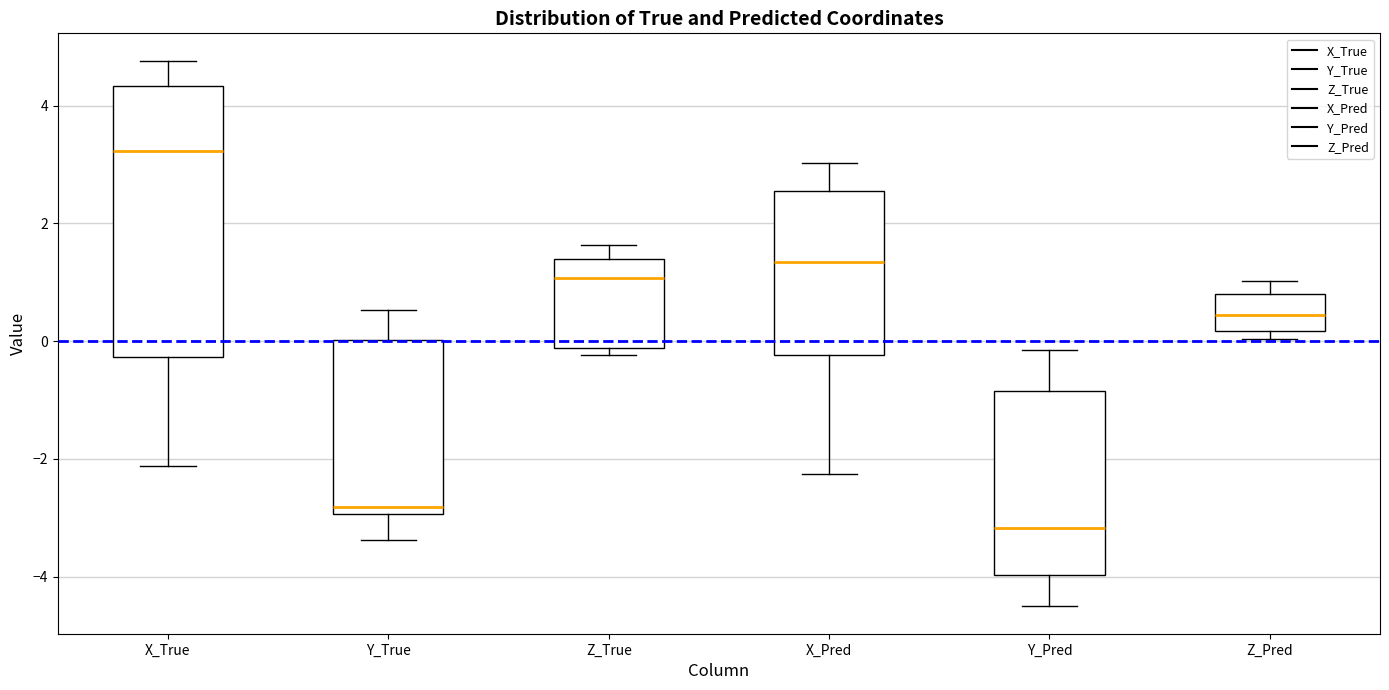

Reading left to right, transcribe this box plot: for each box, give where its median line is, the range the box spans, and where its two whiskers end, as read against the y-axis. The values are not printed on the chart, so give them approximately, as read against the axis.

X_True: median 3.2, box -0.2 to 4.4, whiskers -2.2 to 4.8
Y_True: median -2.8, box -3.0 to 0.0, whiskers -3.4 to 0.6
Z_True: median 1.0, box -0.2 to 1.4, whiskers -0.2 (just below the box's lower edge) to 1.6
X_Pred: median 1.4, box -0.2 to 2.6, whiskers -2.2 to 3.0
Y_Pred: median -3.2, box -4.0 to -0.8, whiskers -4.6 to -0.2
Z_Pred: median 0.4, box 0.2 to 0.8, whiskers 0.0 to 1.0